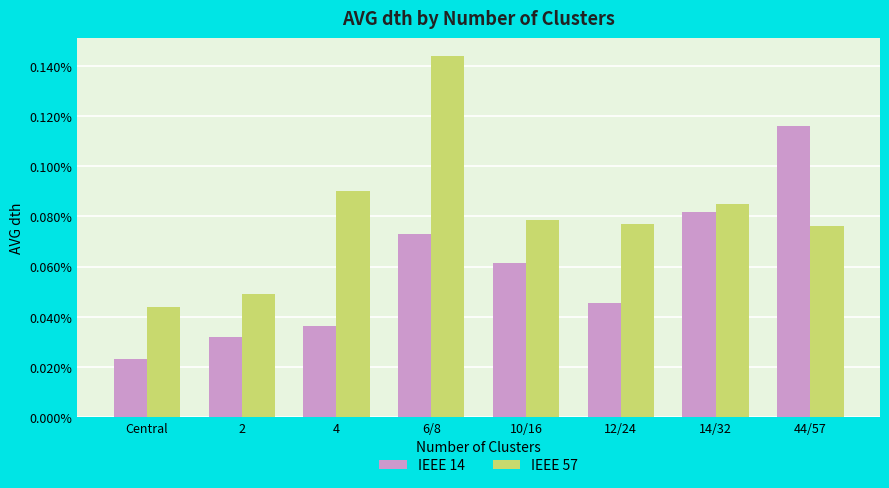

Between 14/32 and 44/57, which is larger?

44/57